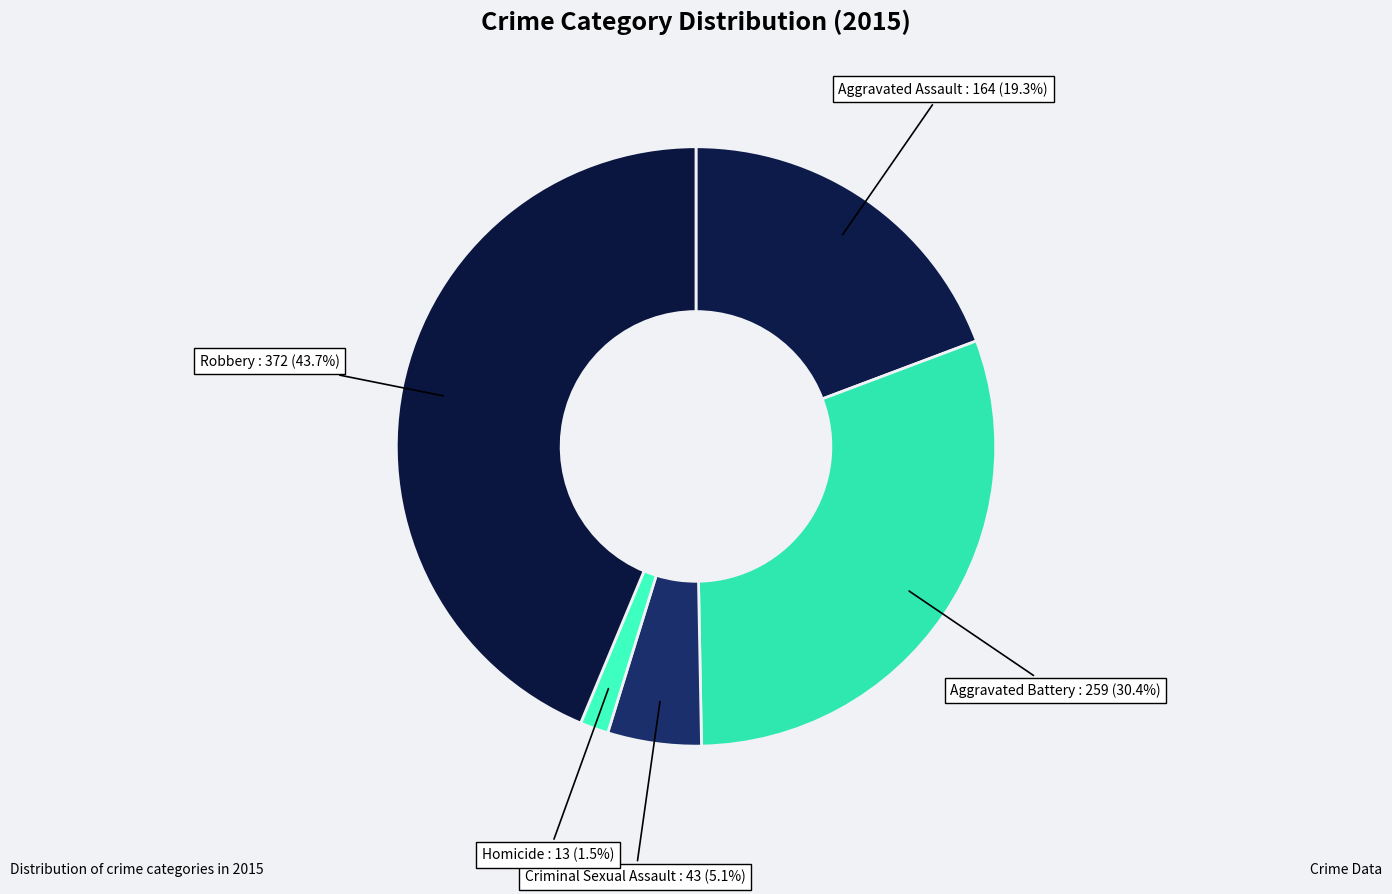

Is the sum of Homicide and Robbery greater than half?

No